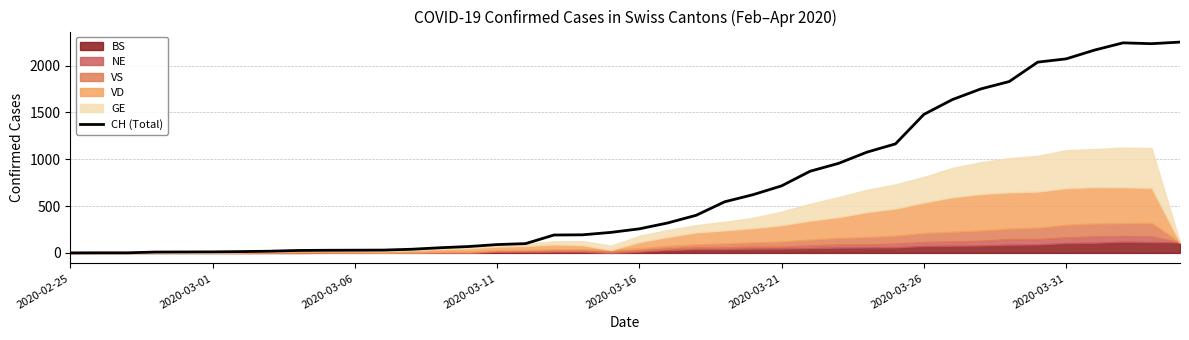

How many lines are shown in the chart?

1